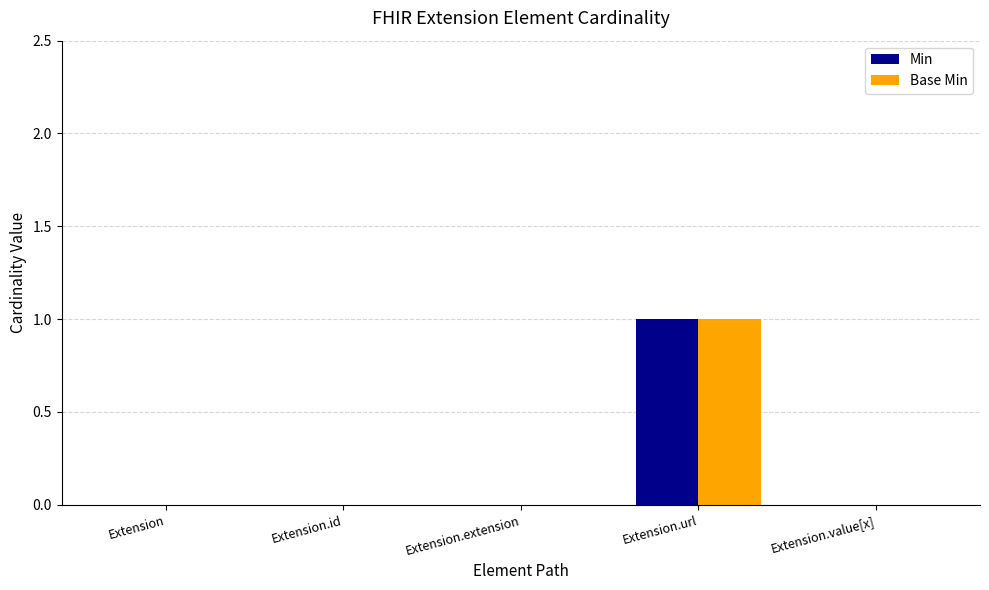

Which category has the highest value in the Min series?

Extension.url